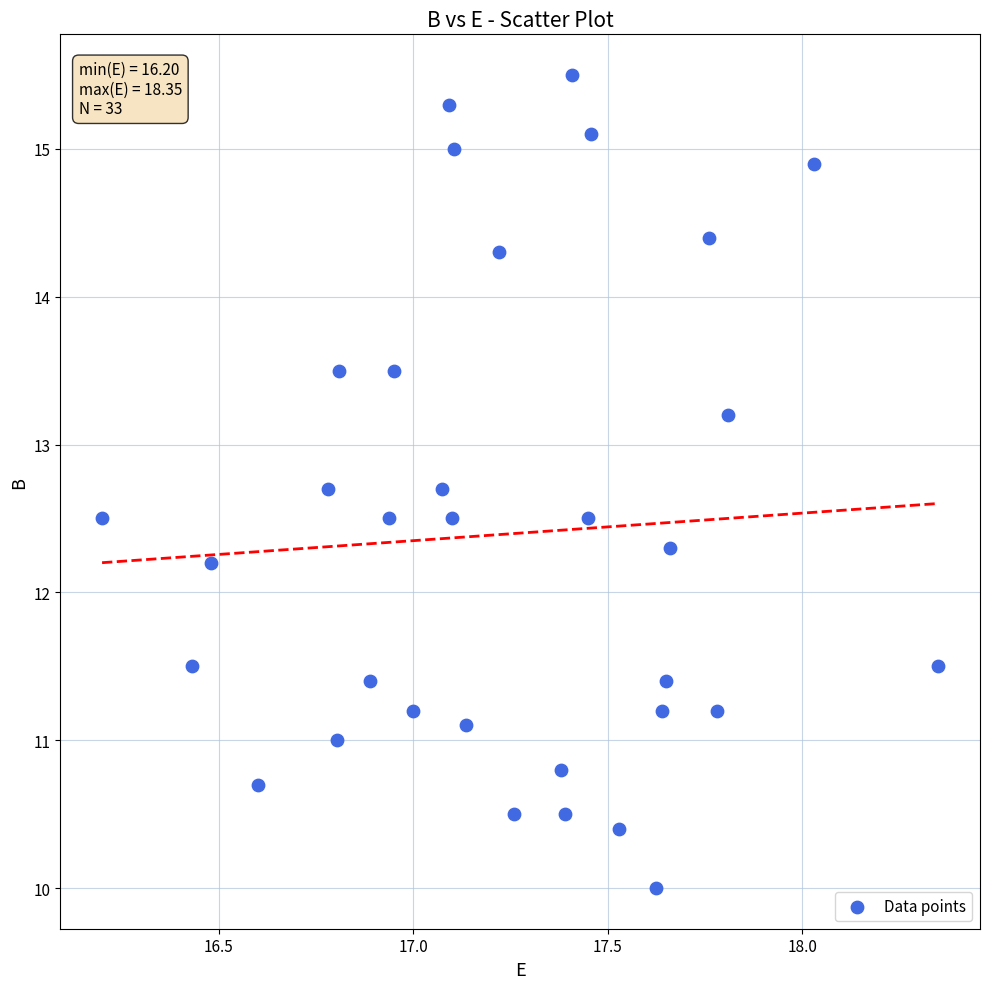

What is the range of Y values (max minus min)?

5.5